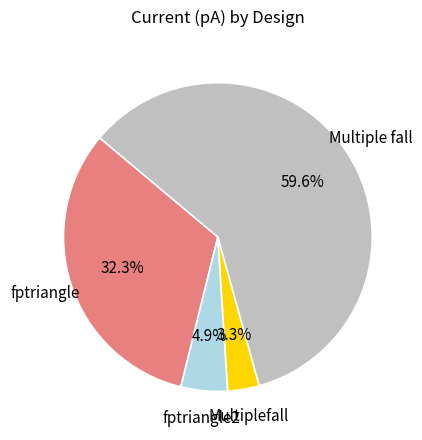

Is it true that Multiplefall is 10% of the pie?

False